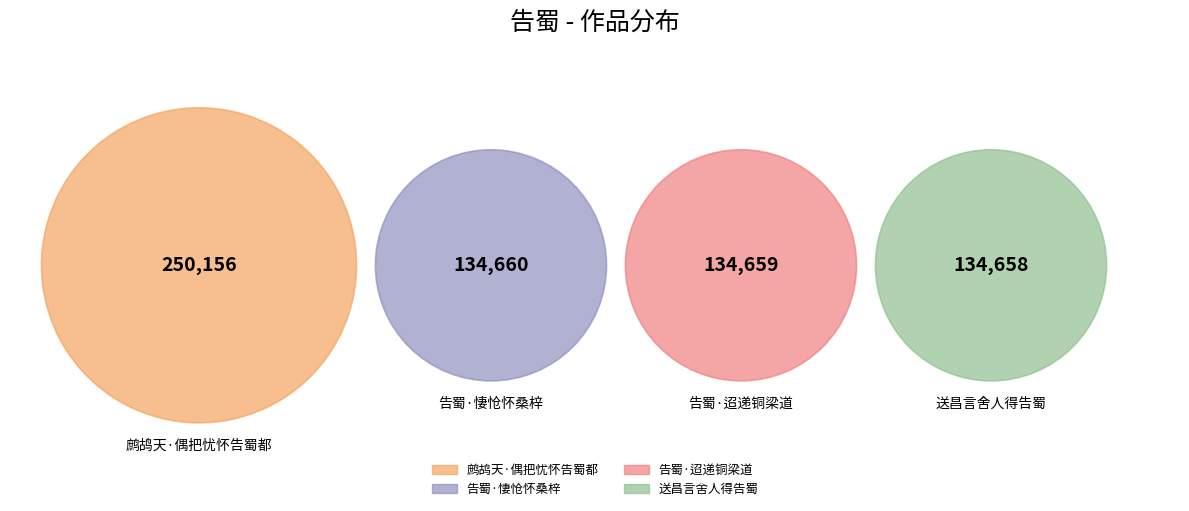

Do 鹧鸪天·偶把忧怀告蜀都 and 告蜀·悽怆怀桑梓 together represent more than half of the pie?

Yes